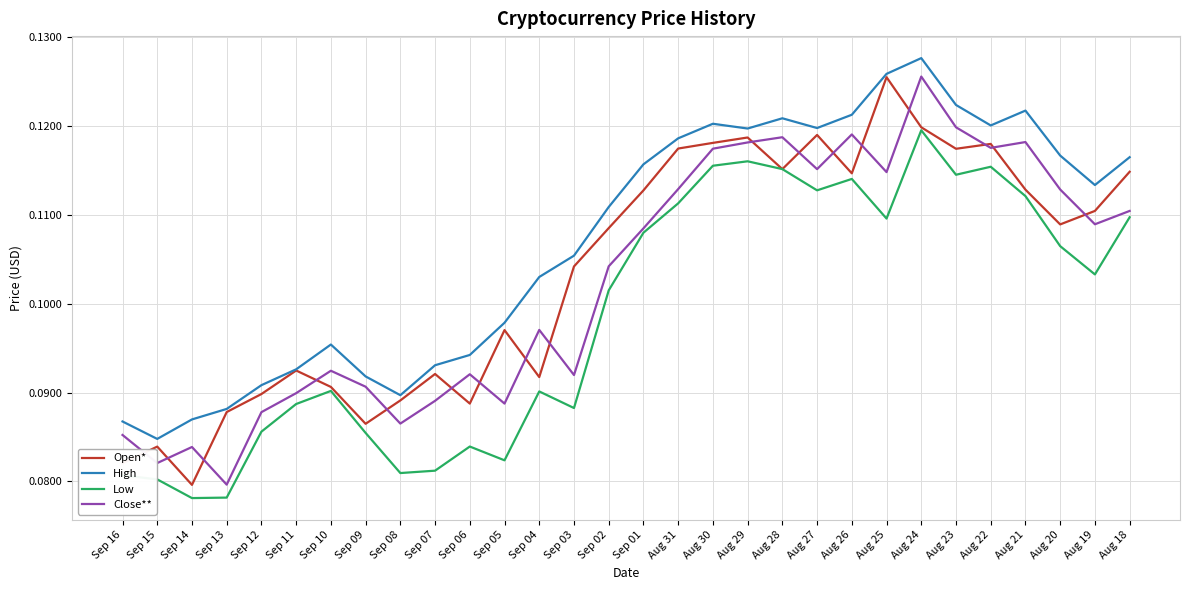

True or false: Low and Close** cross at least once.

False